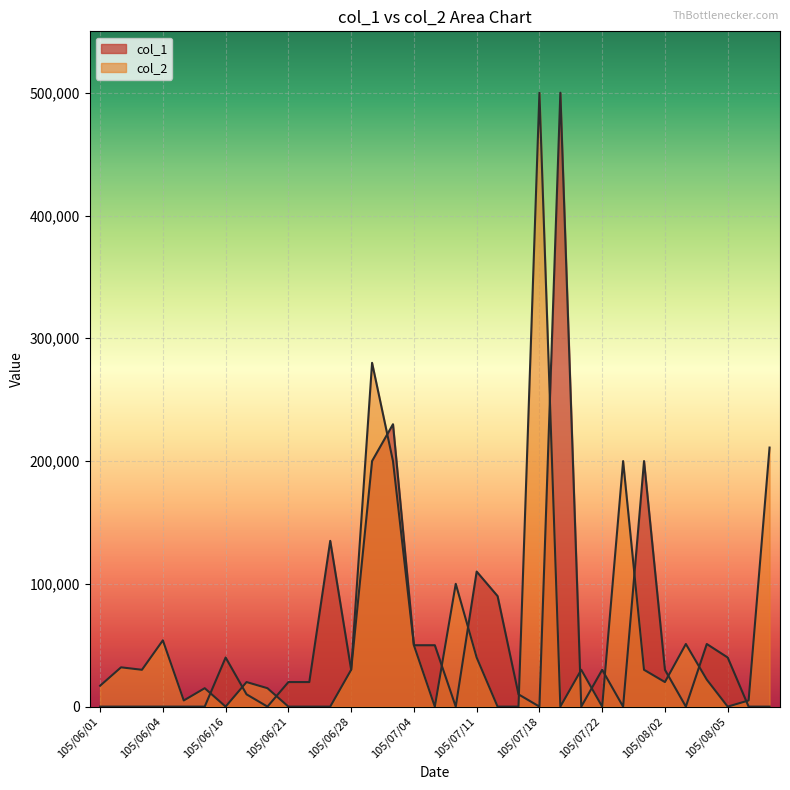

How many lines are shown in the chart?

2